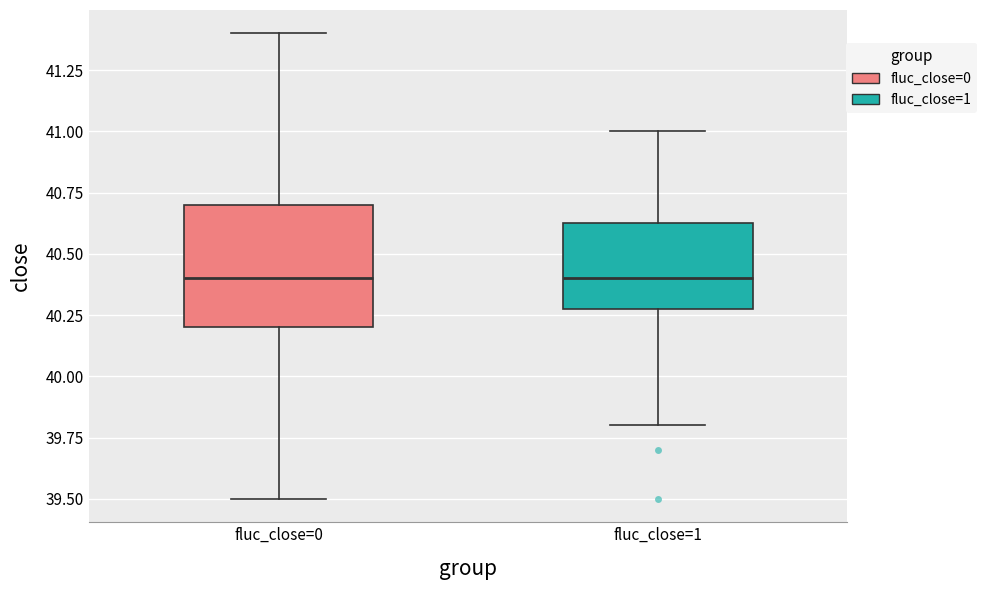

Reading left to right, transcribe this box plot: for each box, give where its median line is, the range the box spans, and where its two whiskers end, as read against the y-axis. The values are not printed on the chart, so give them approximately, as read against the axis.

fluc_close=0: median 40.40, box 40.20 to 40.70, whiskers 39.50 to 41.40
fluc_close=1: median 40.40, box 40.30 to 40.65, whiskers 39.80 to 41.00